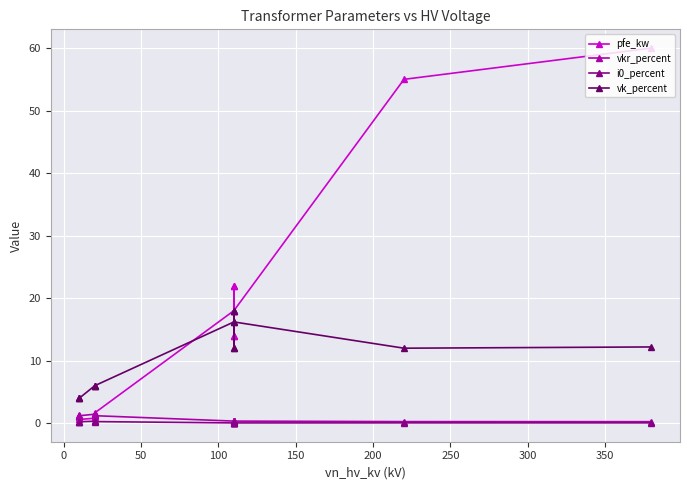

What is the difference between the second highest and second lowest values in the vkr_percent series?

1.2